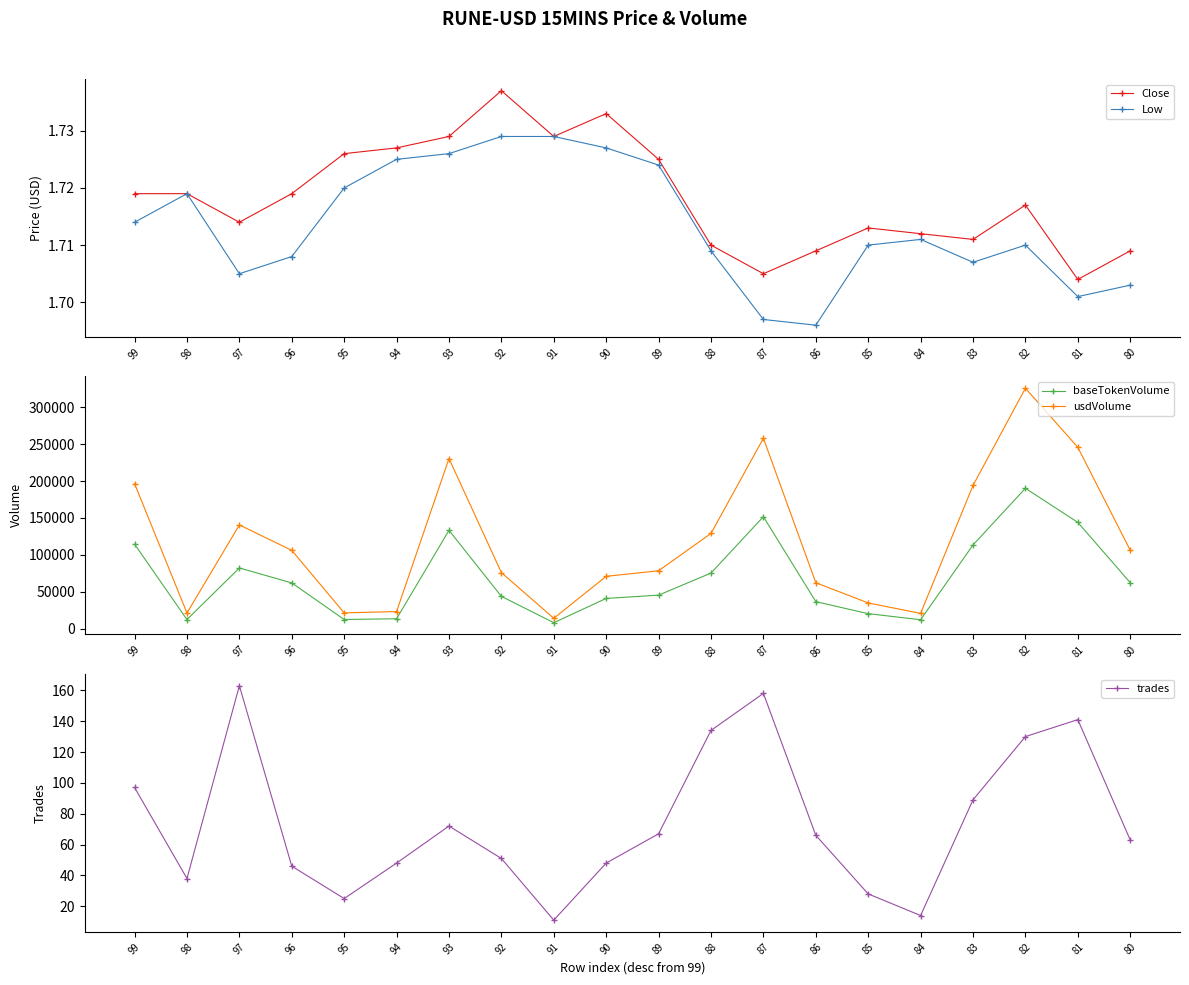

What is the sum of the Low values at 95 and 81?

3.4